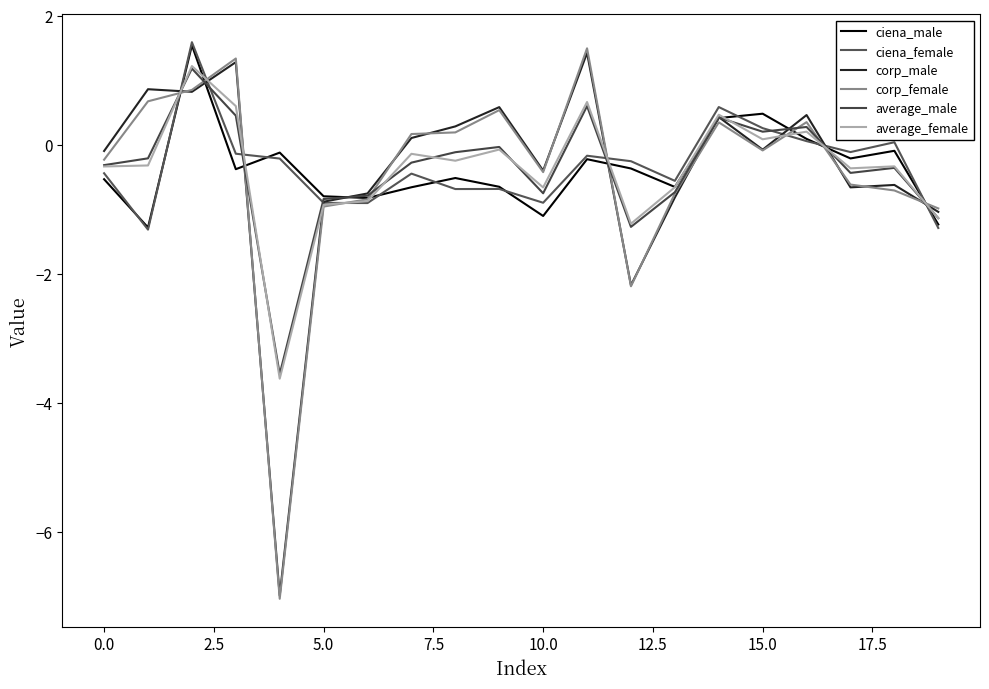

What is the minimum value shown in the chart?

-7.0